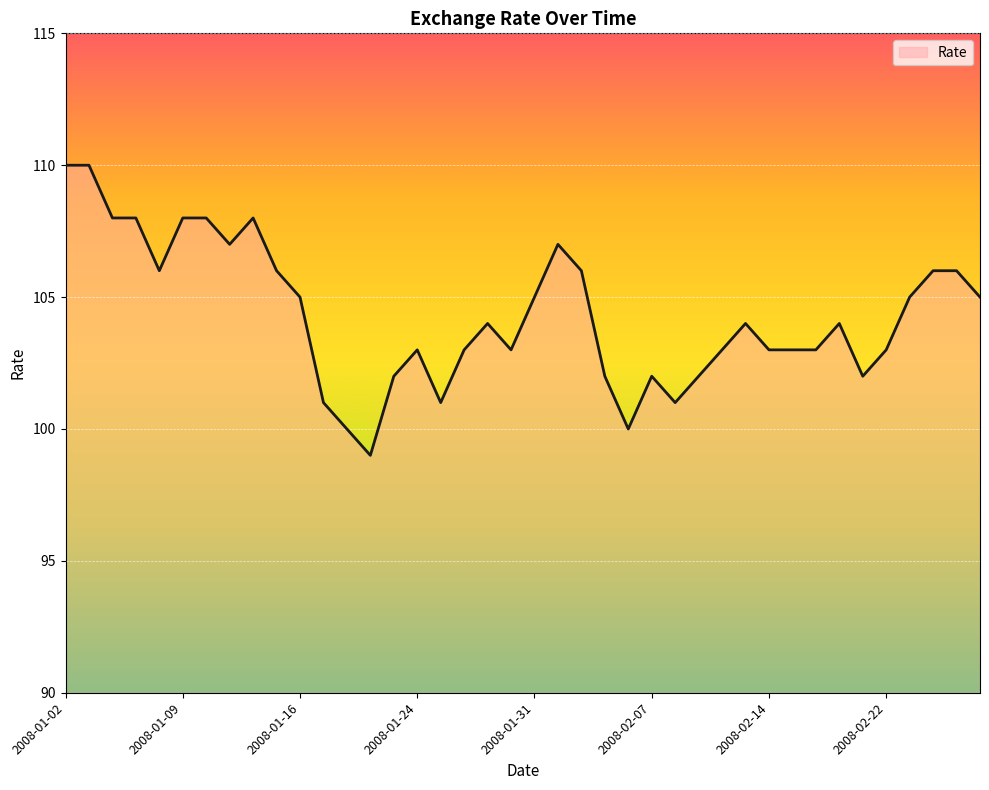

What is the minimum value shown in the chart?

99